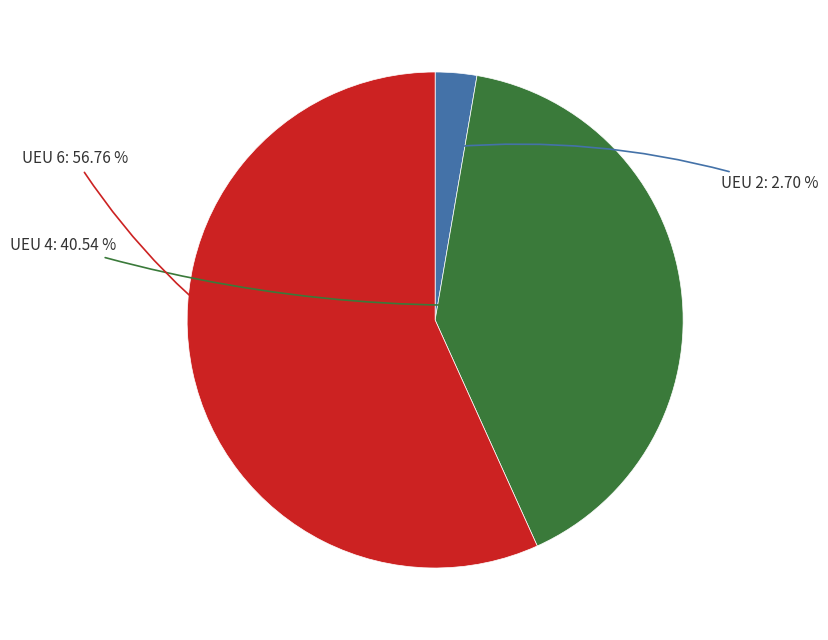

Is there any slice that represents more than half of the pie?

Yes